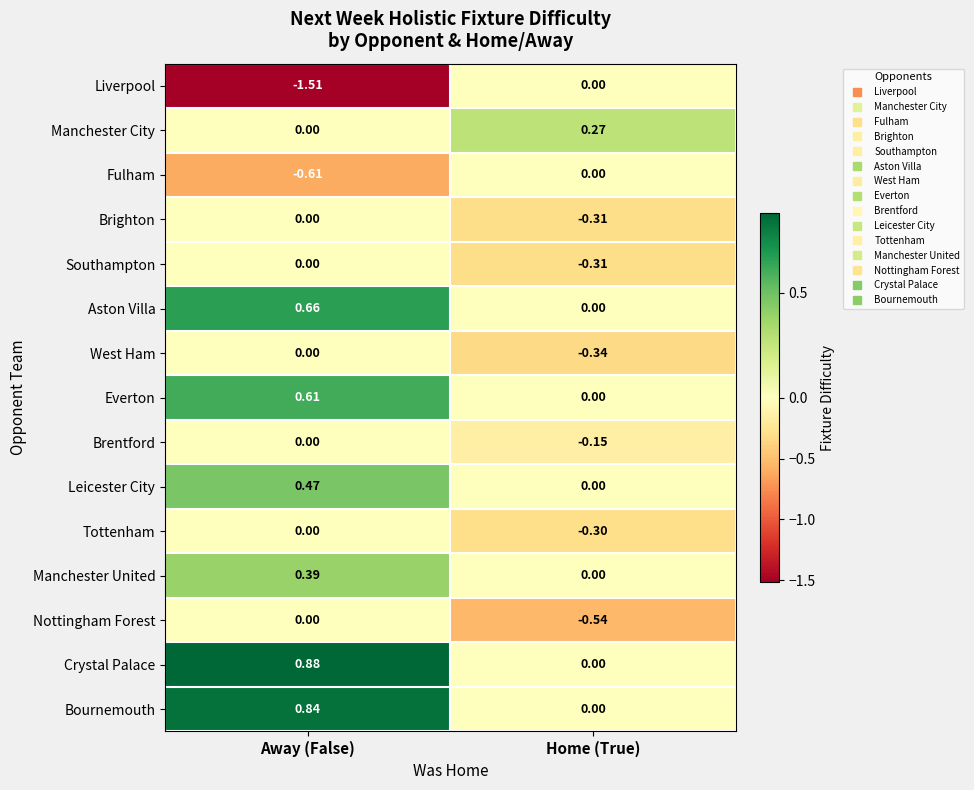

What is the difference between the highest and lowest values at Away (False)?

2.4